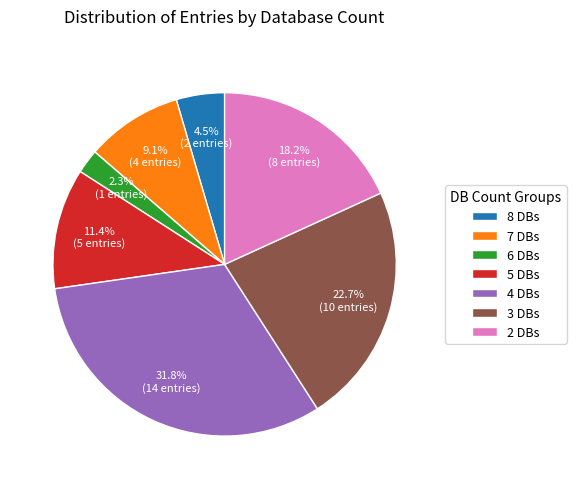

Which slice is the smallest?

6 DBs